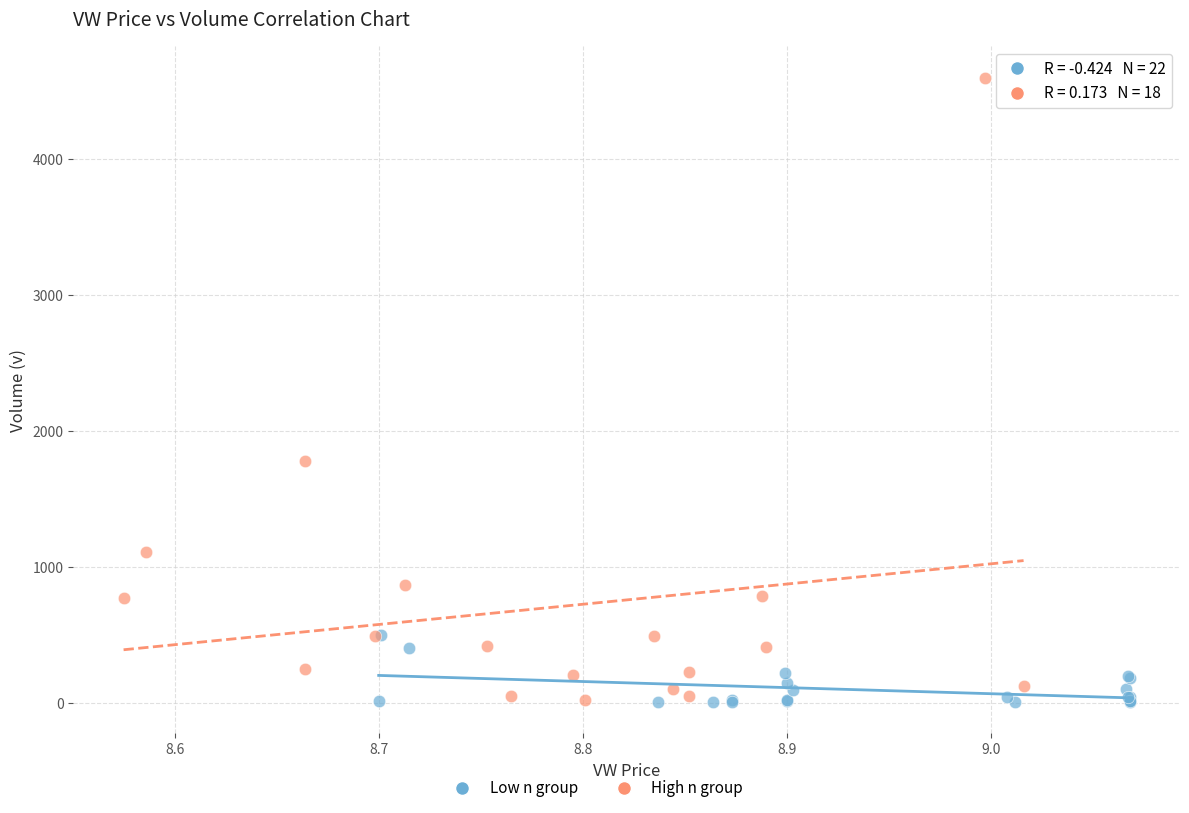

Which series has the largest Y range (max minus min)?

High n group